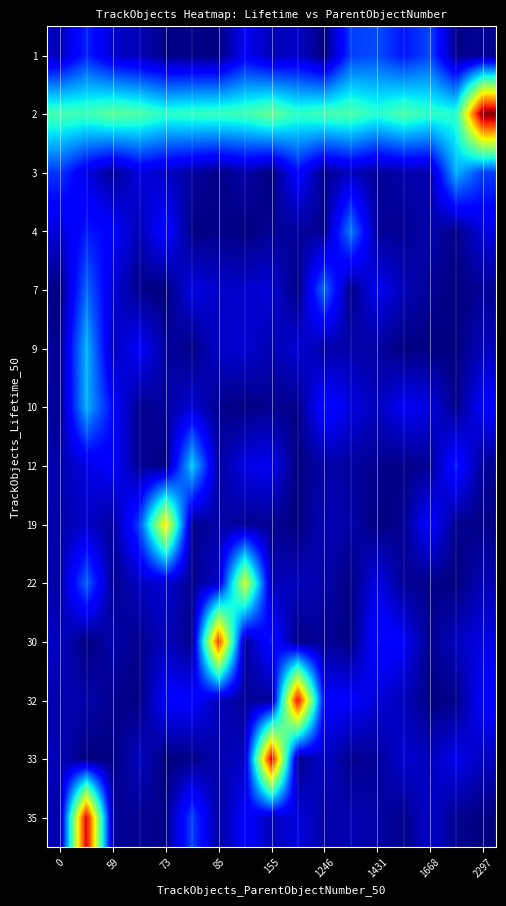

Which category has the lowest value across all series?

155